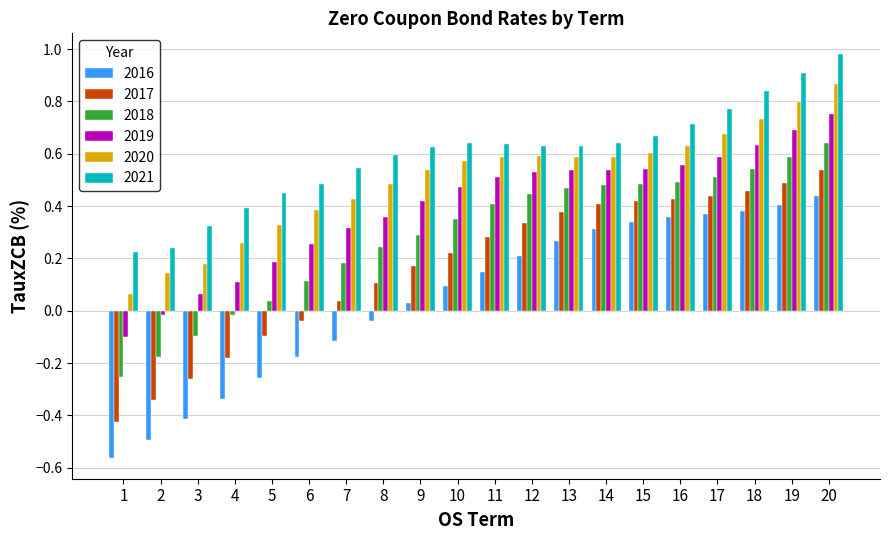

What is the difference between the maximum and minimum values in the 2016 series?

1.0